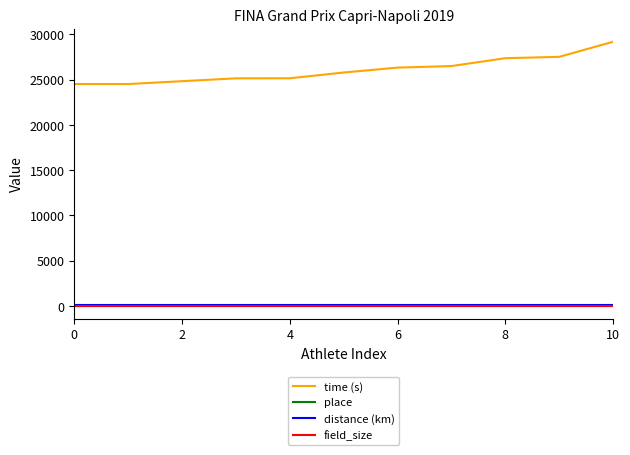

How many lines are shown in the chart?

4